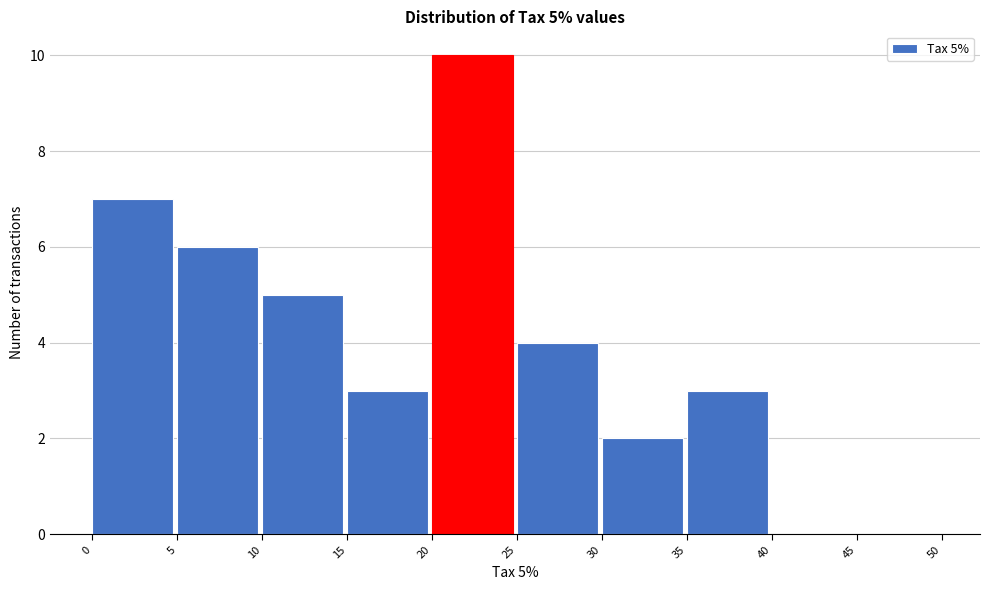

Over which range of the x-axis is the bar tallest?

20 to 25